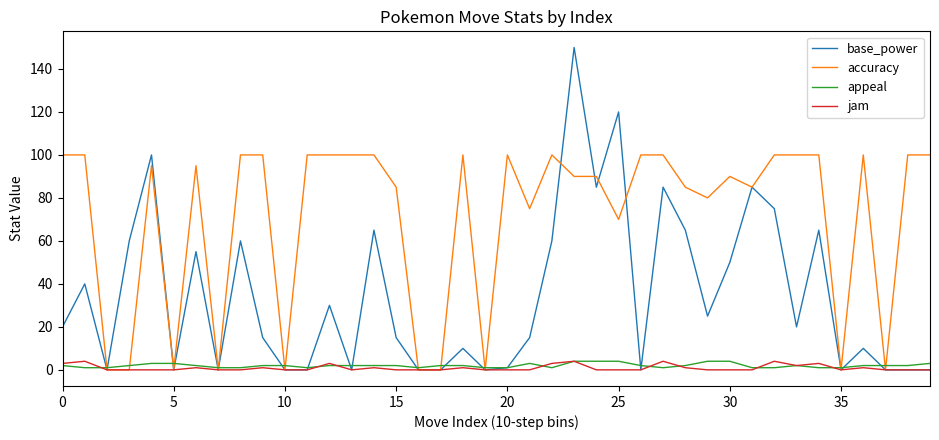

What is the maximum value for appeal?

4